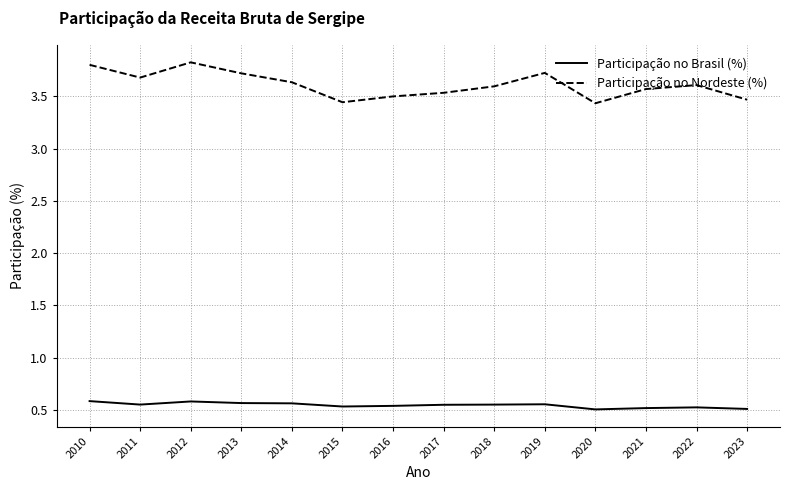

True or false: Participação no Nordeste (%) and Participação no Brasil (%) cross at least once.

False